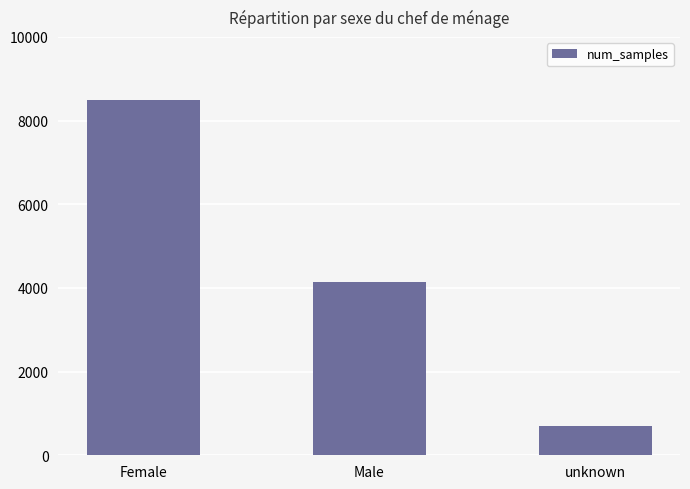

Does the chart contain any negative values?

No